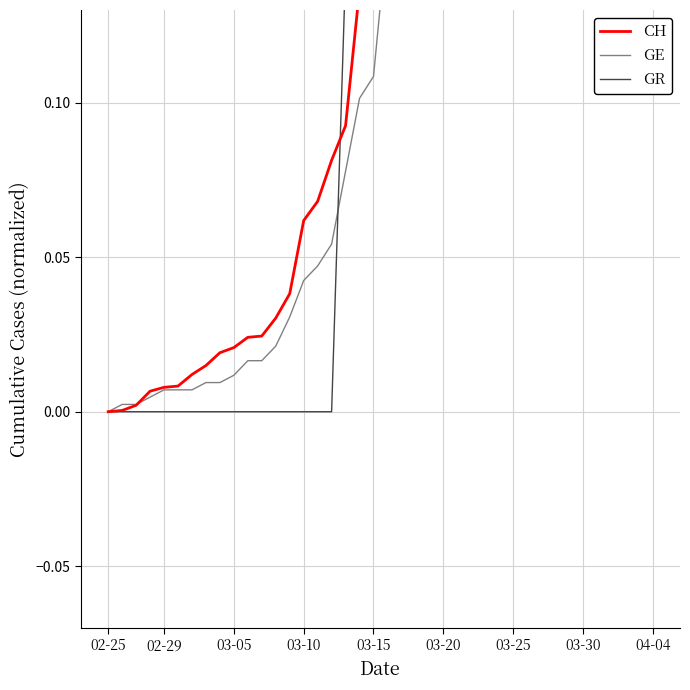

The value of CH at 02-25 is 0.0. True or false?

True